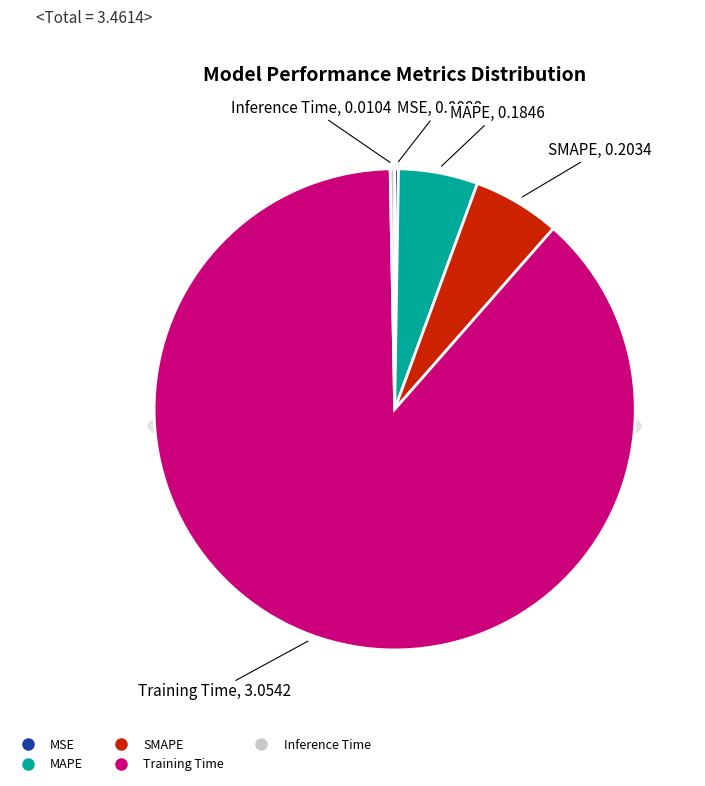

What percentage is NOT represented by Training Time?

11.8%